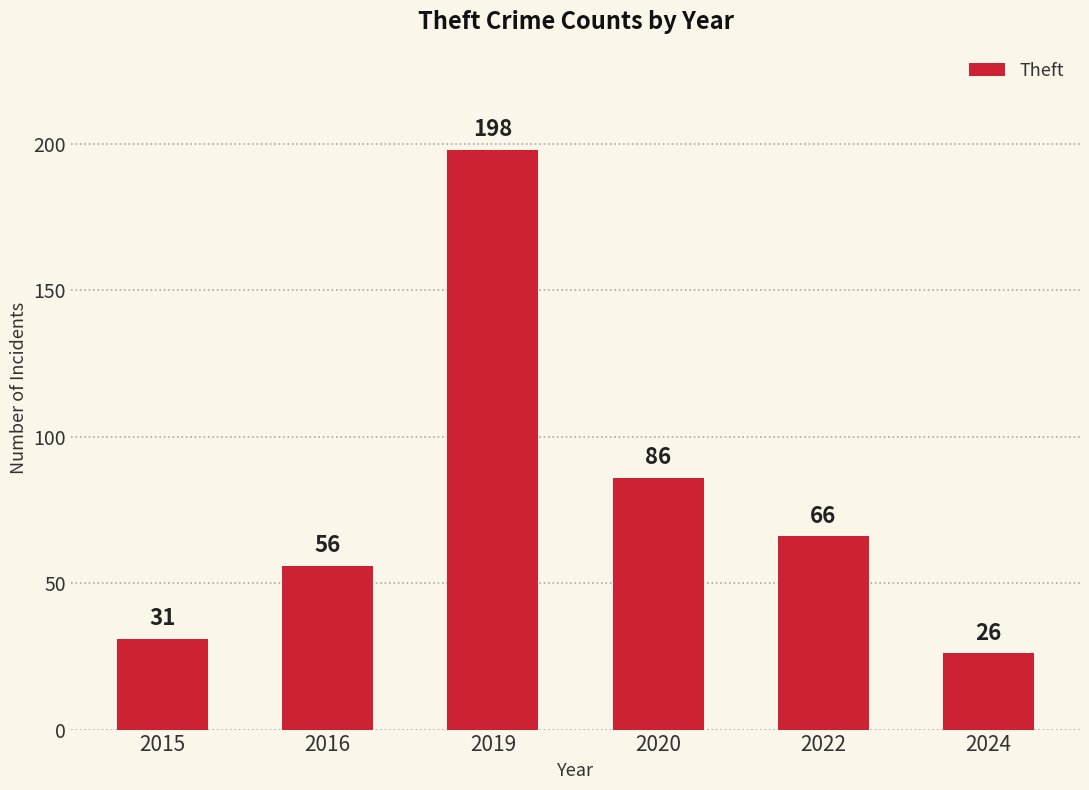

What is the average value?

77